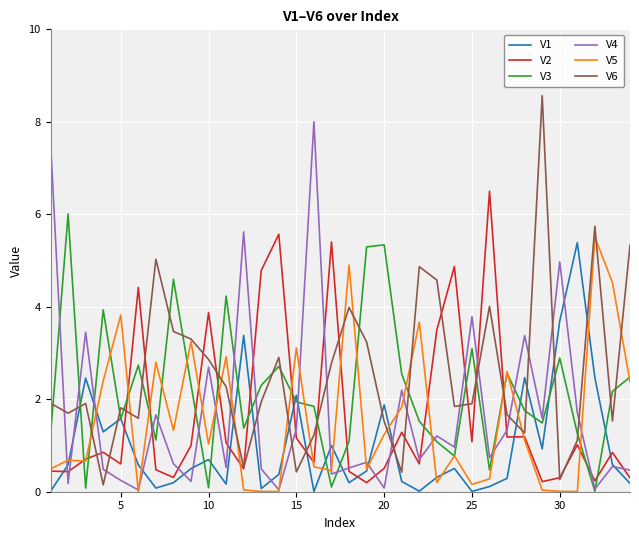

What is the highest value of the V6 series?

8.6